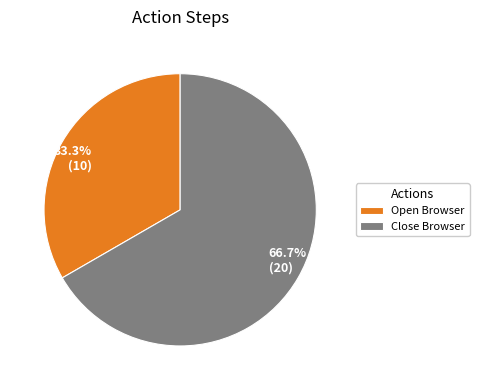

To the nearest percent, what is the difference between the Open Browser and Close Browser slice percentages?

33%